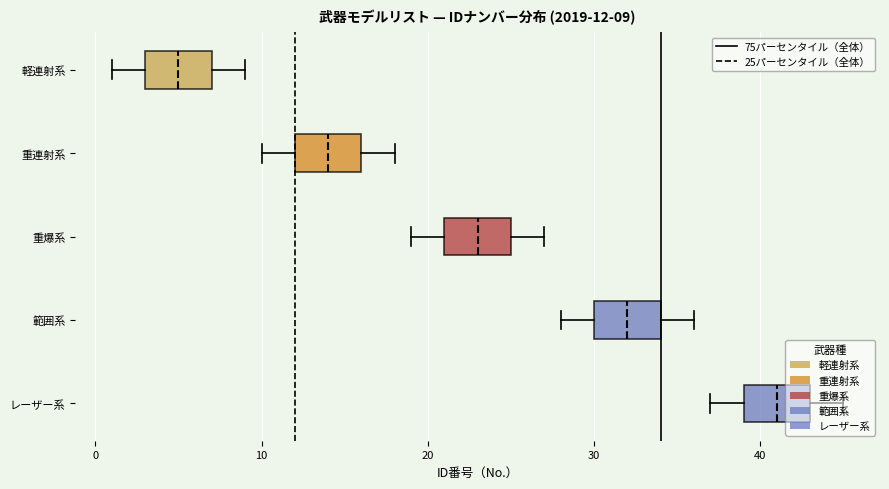

Which box has the furthest to the left median line?

軽連射系